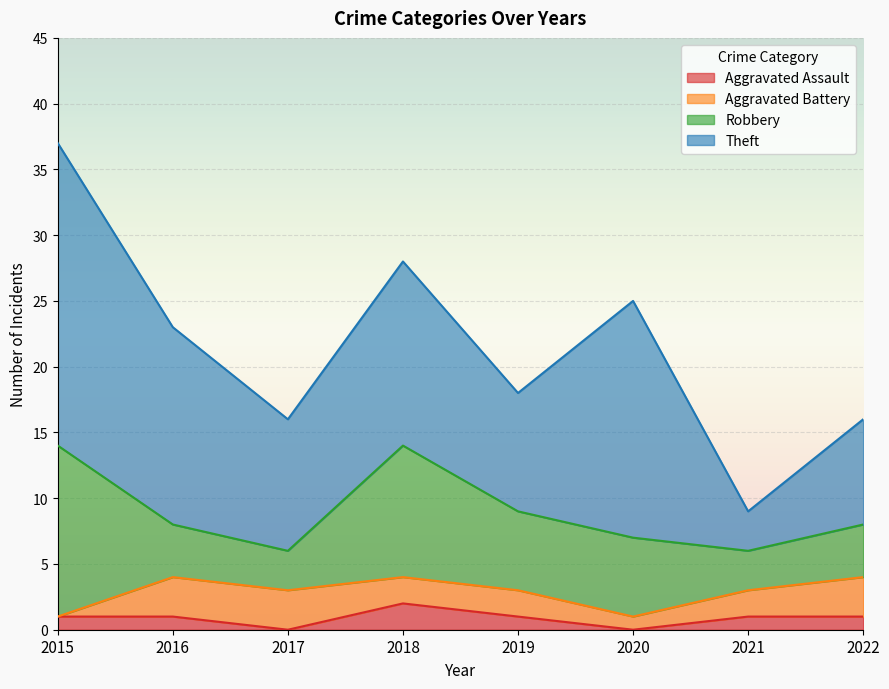

At which label is Robbery closest to 8?

2018